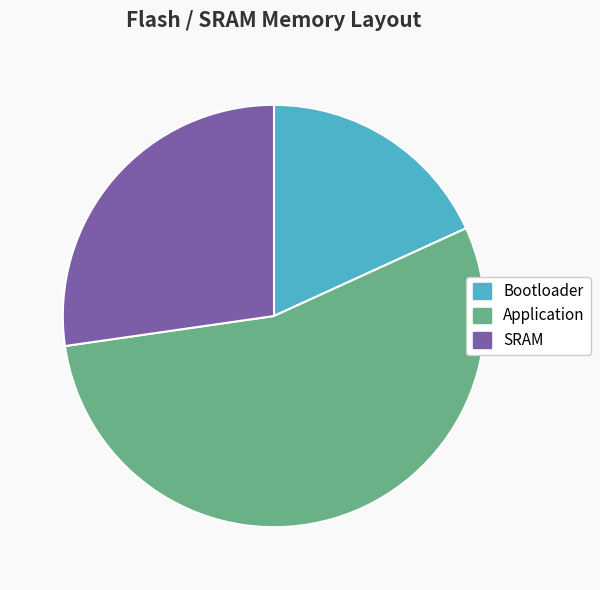

What is the ratio of the value at Application to the value at Bootloader?

3.0